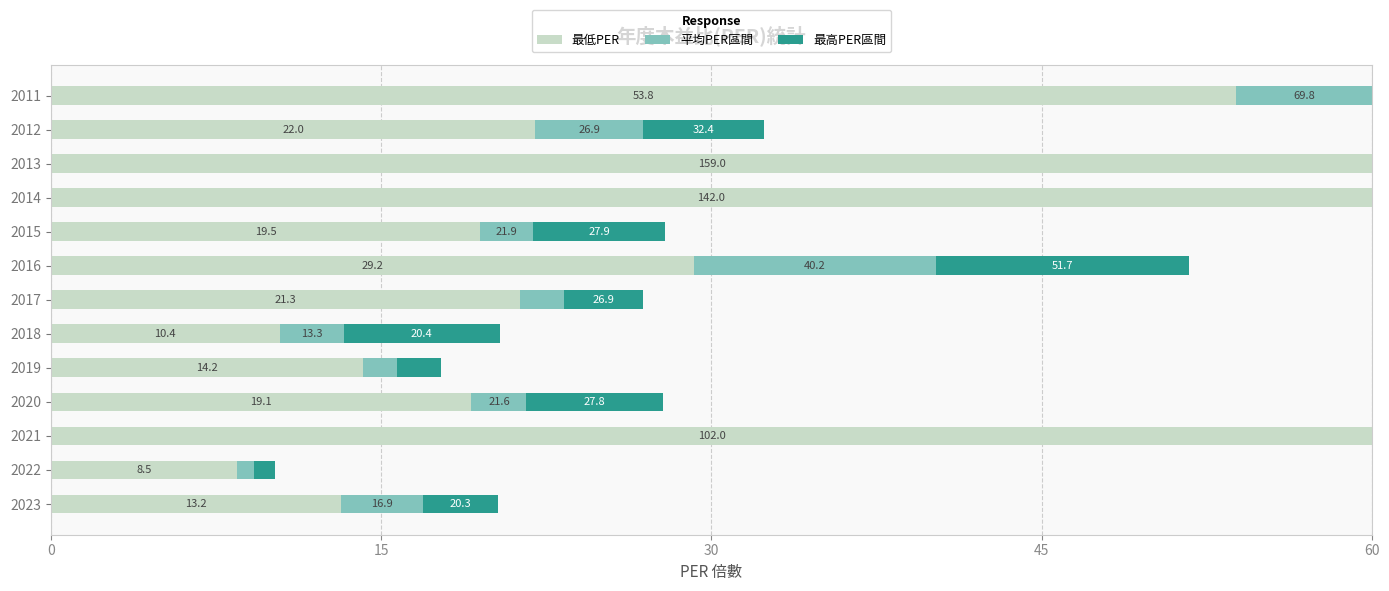

What are all the series names shown in the legend?

最低PER, 平均PER區間, 最高PER區間